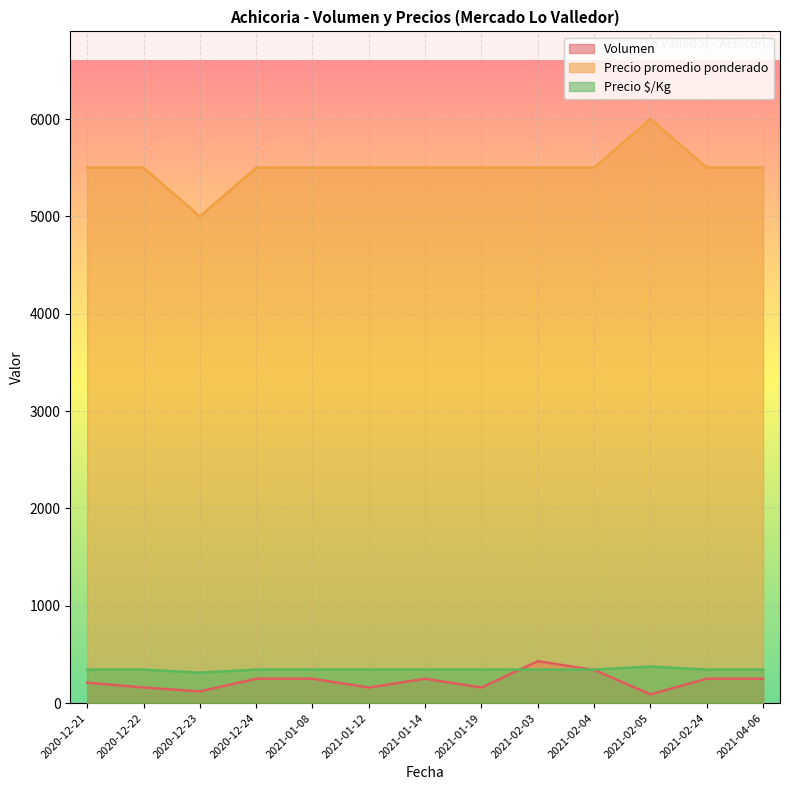

At which label does Volumen reach its minimum?

2021-02-05